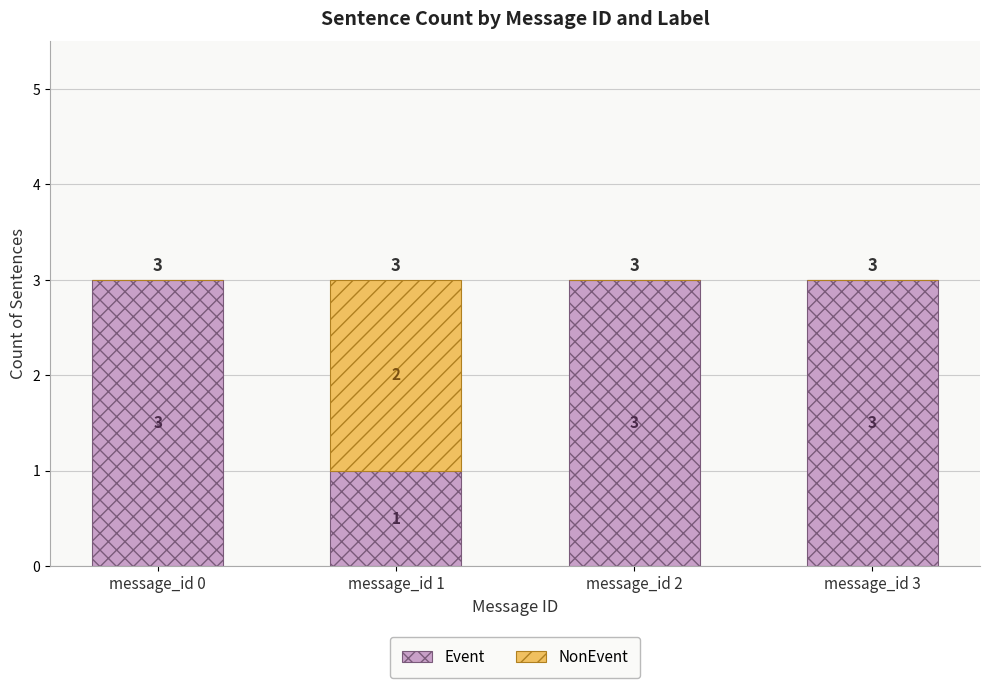

True or false: Event has a value of 5 at message_id 2.

False